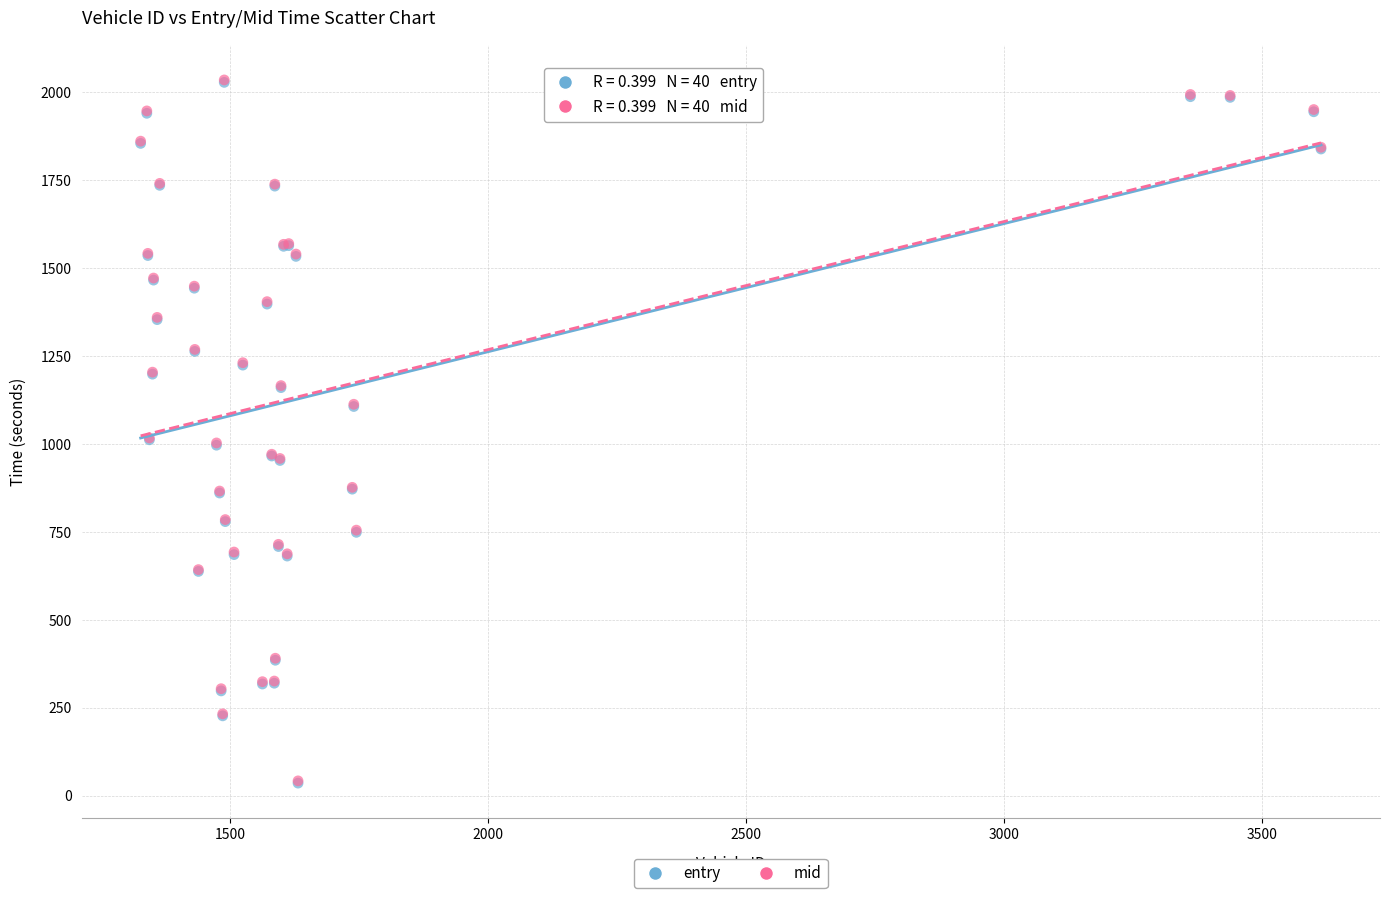

What are all the series names shown in the legend?

entry, mid